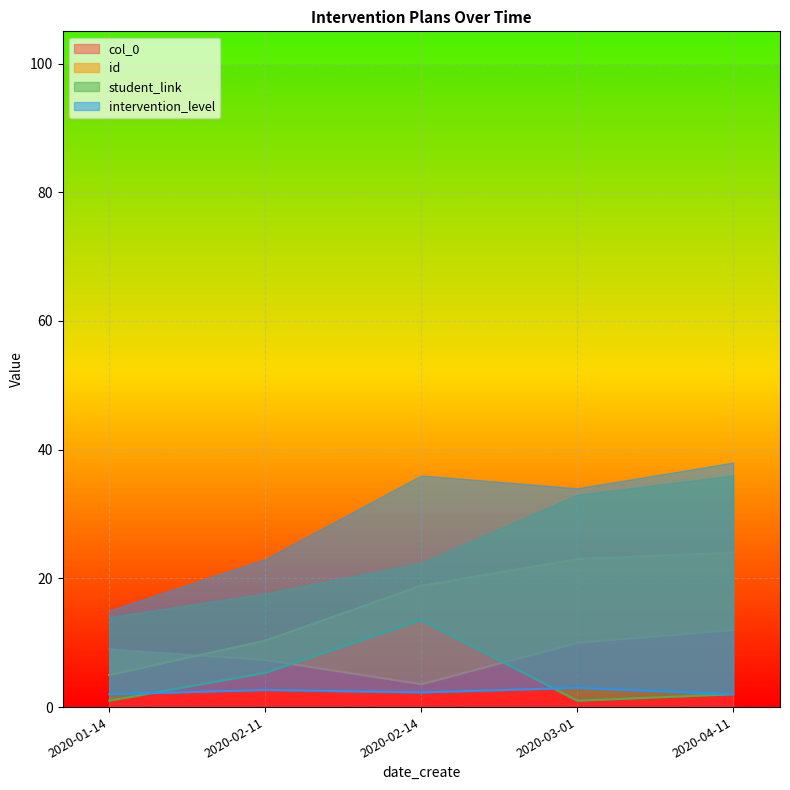

At which label does intervention_level reach its peak?

2020-02-14